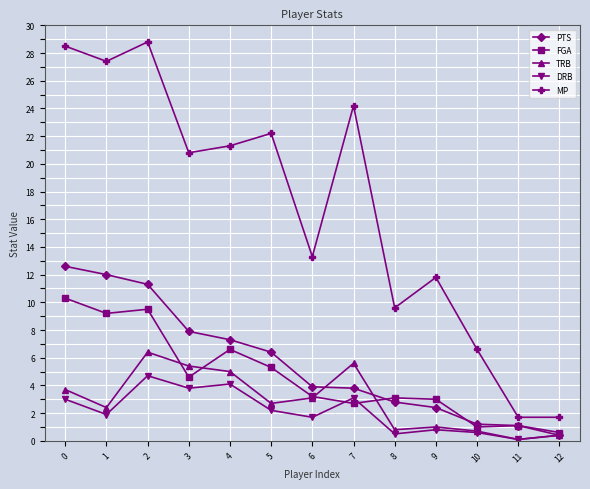

What is the greatest value displayed?

28.8